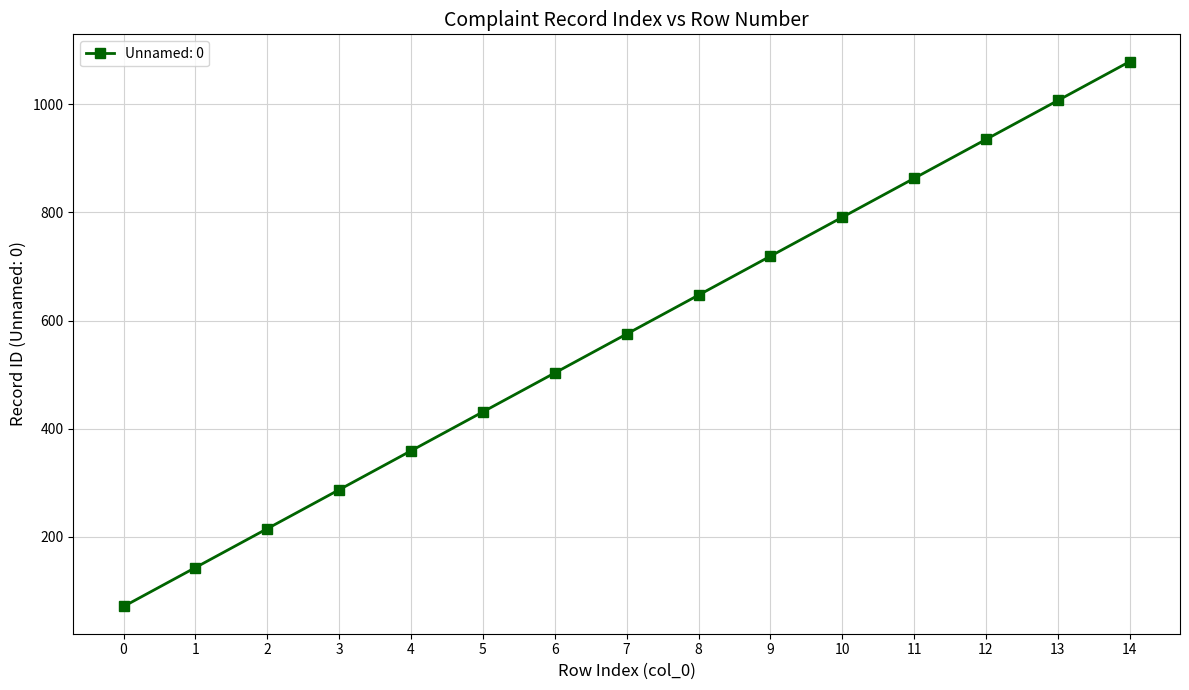

How many series are shown in this chart?

1